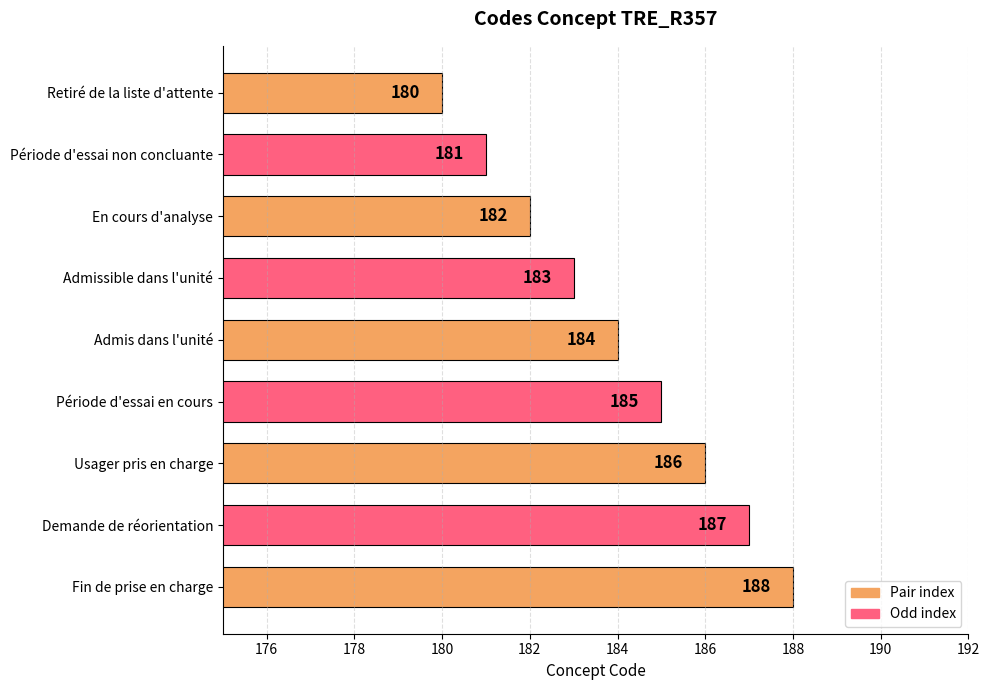

The value at Période d'essai en cours is 68. True or false?

False